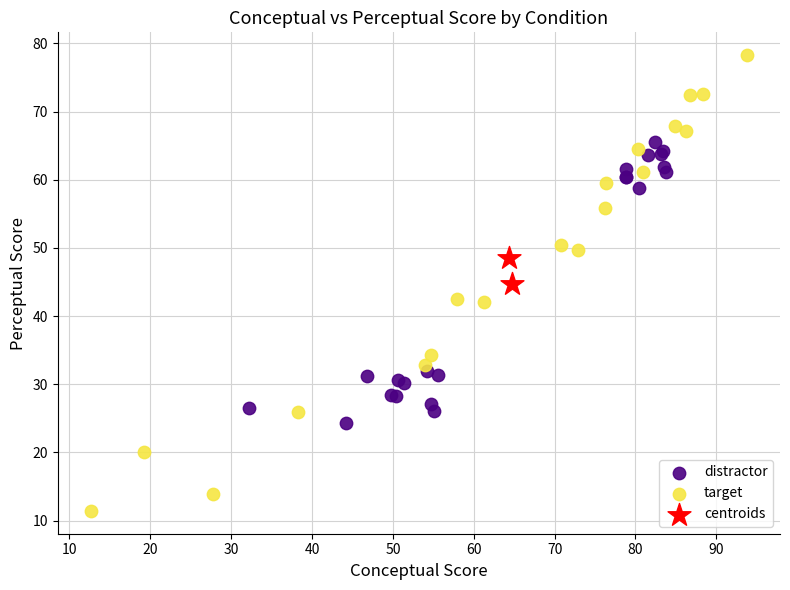

Which series reaches the maximum Y coordinate?

target